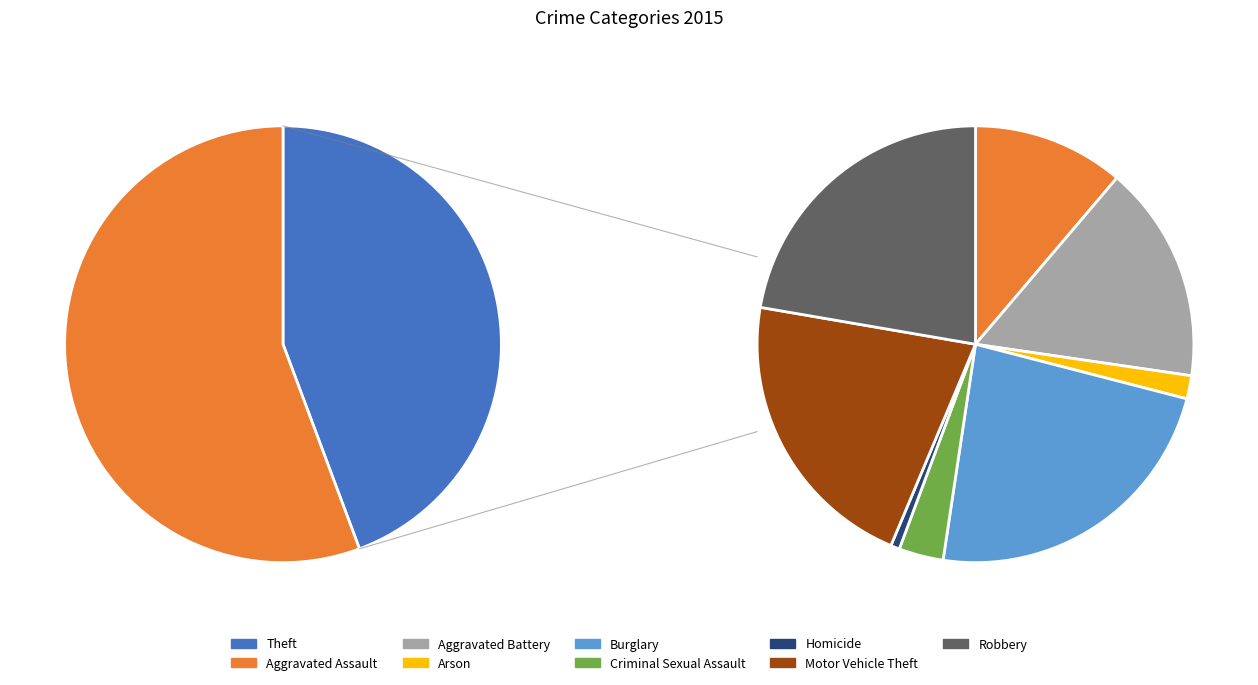

To the nearest percent, what portion does Aggravated Assault represent?

6%